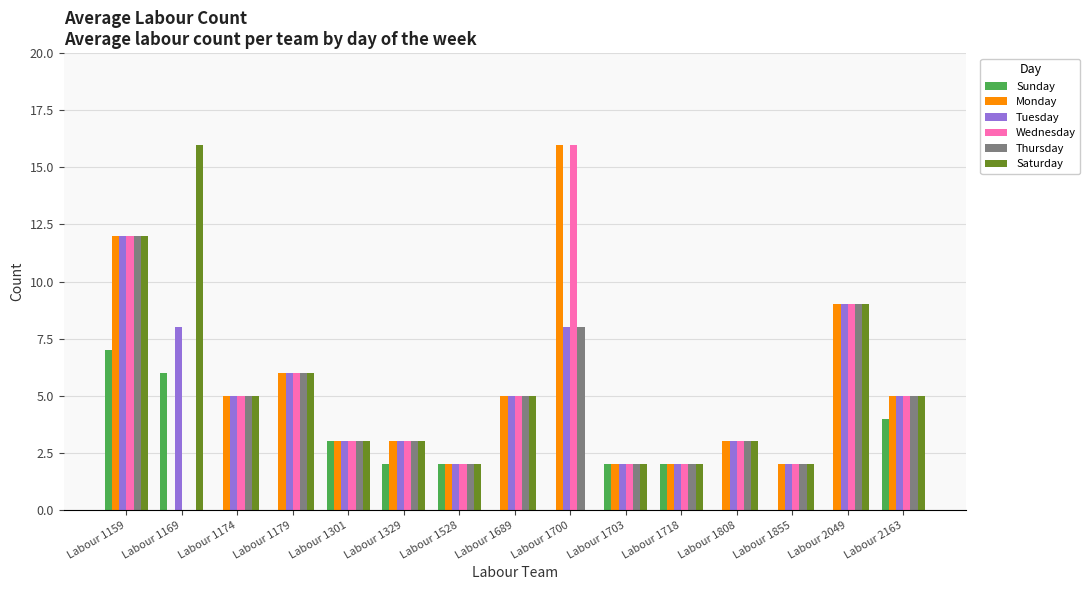

Is it true that Sunday equals 10 at Labour 1159?

False